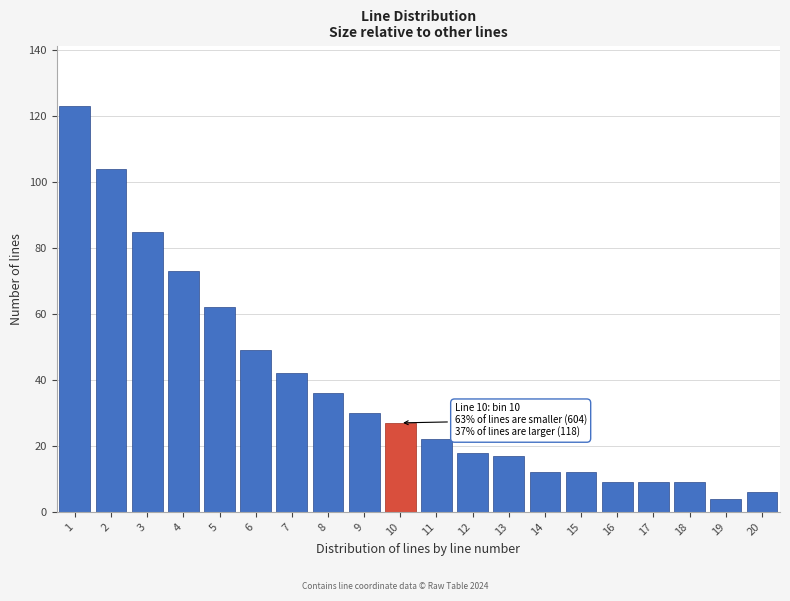

Reading left to right, extract all data points from this chart.

1=123	2=104	3=85	4=73	5=62	6=49	7=42	8=36	9=30	10=27	11=22	12=18	13=17	14=12	15=12	16=9	17=9	18=9	19=4	20=6